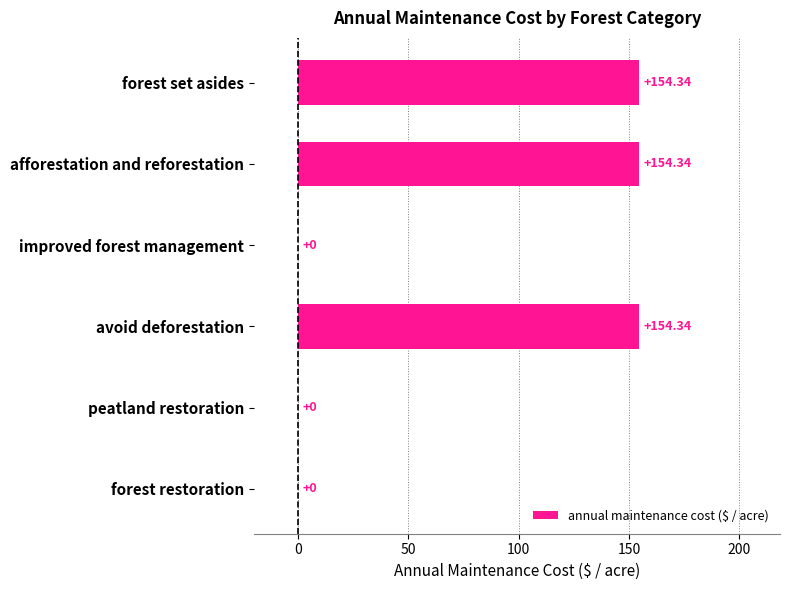

Which has a higher value, forest set asides or peatland restoration?

forest set asides